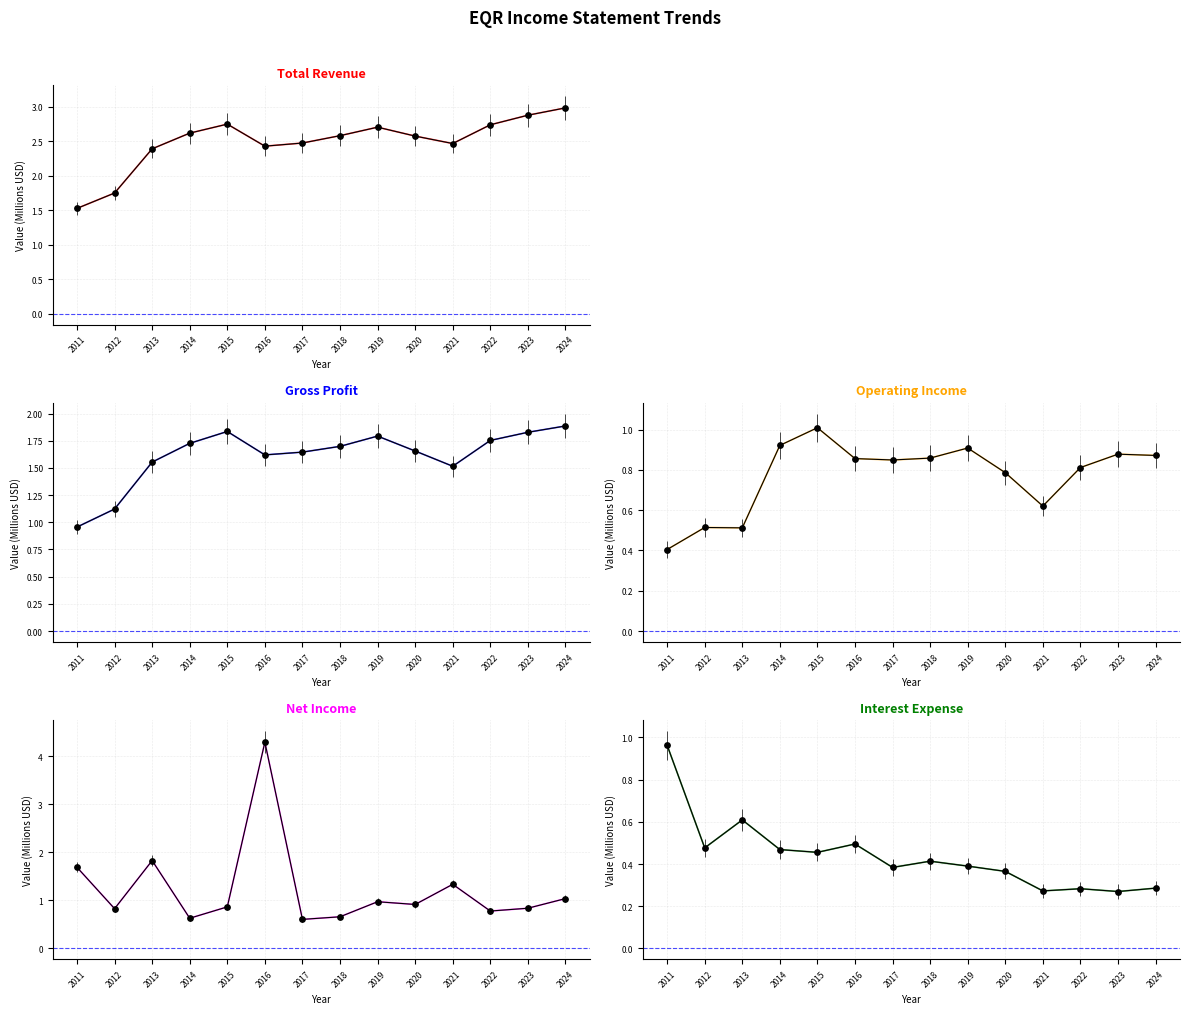

Is the value of Total Revenue at 2015 greater than the value of Operating Income at 2015?

Yes